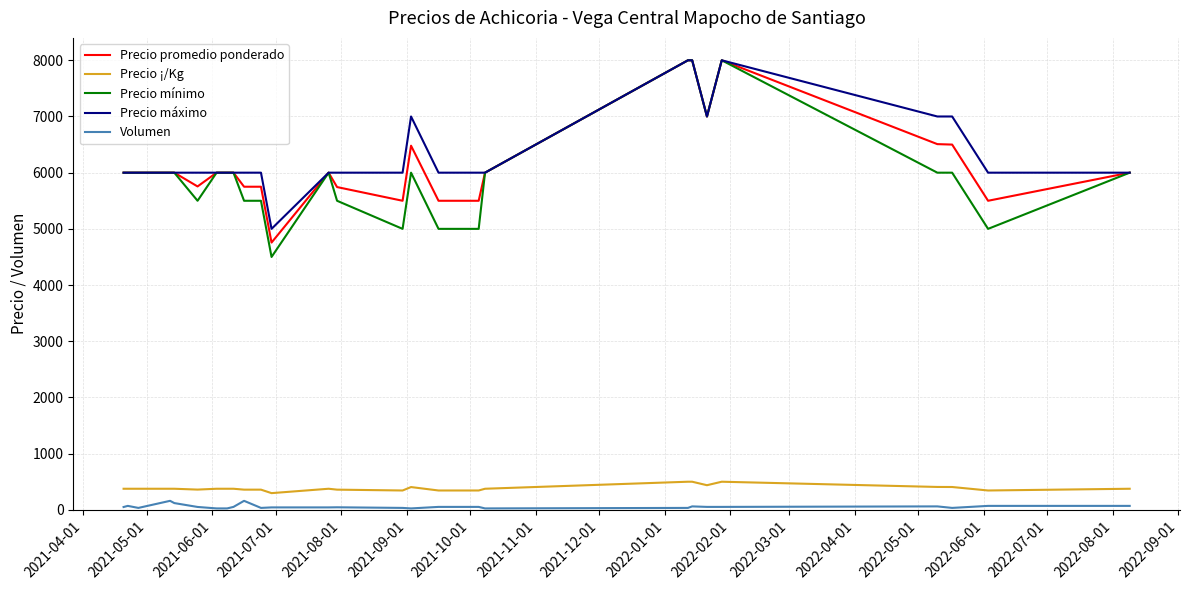

True or false: Precio mínimo and Precio ¡/Kg cross at least once.

False